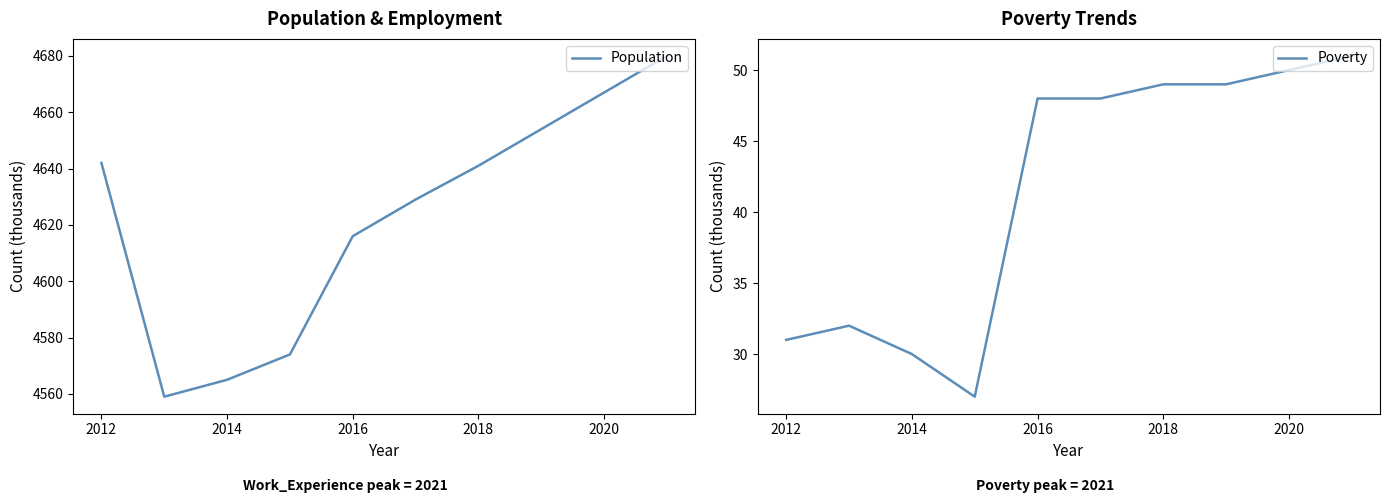

True or false: Population has a value of 4667 at 2020.

True